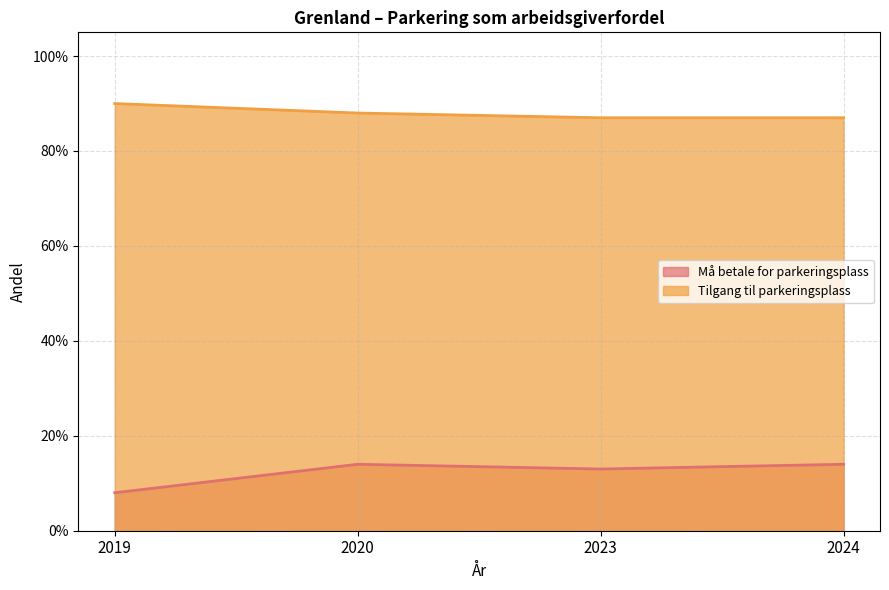

True or false: Tilgang til parkeringsplass and Må betale for parkeringsplass cross at least once.

False